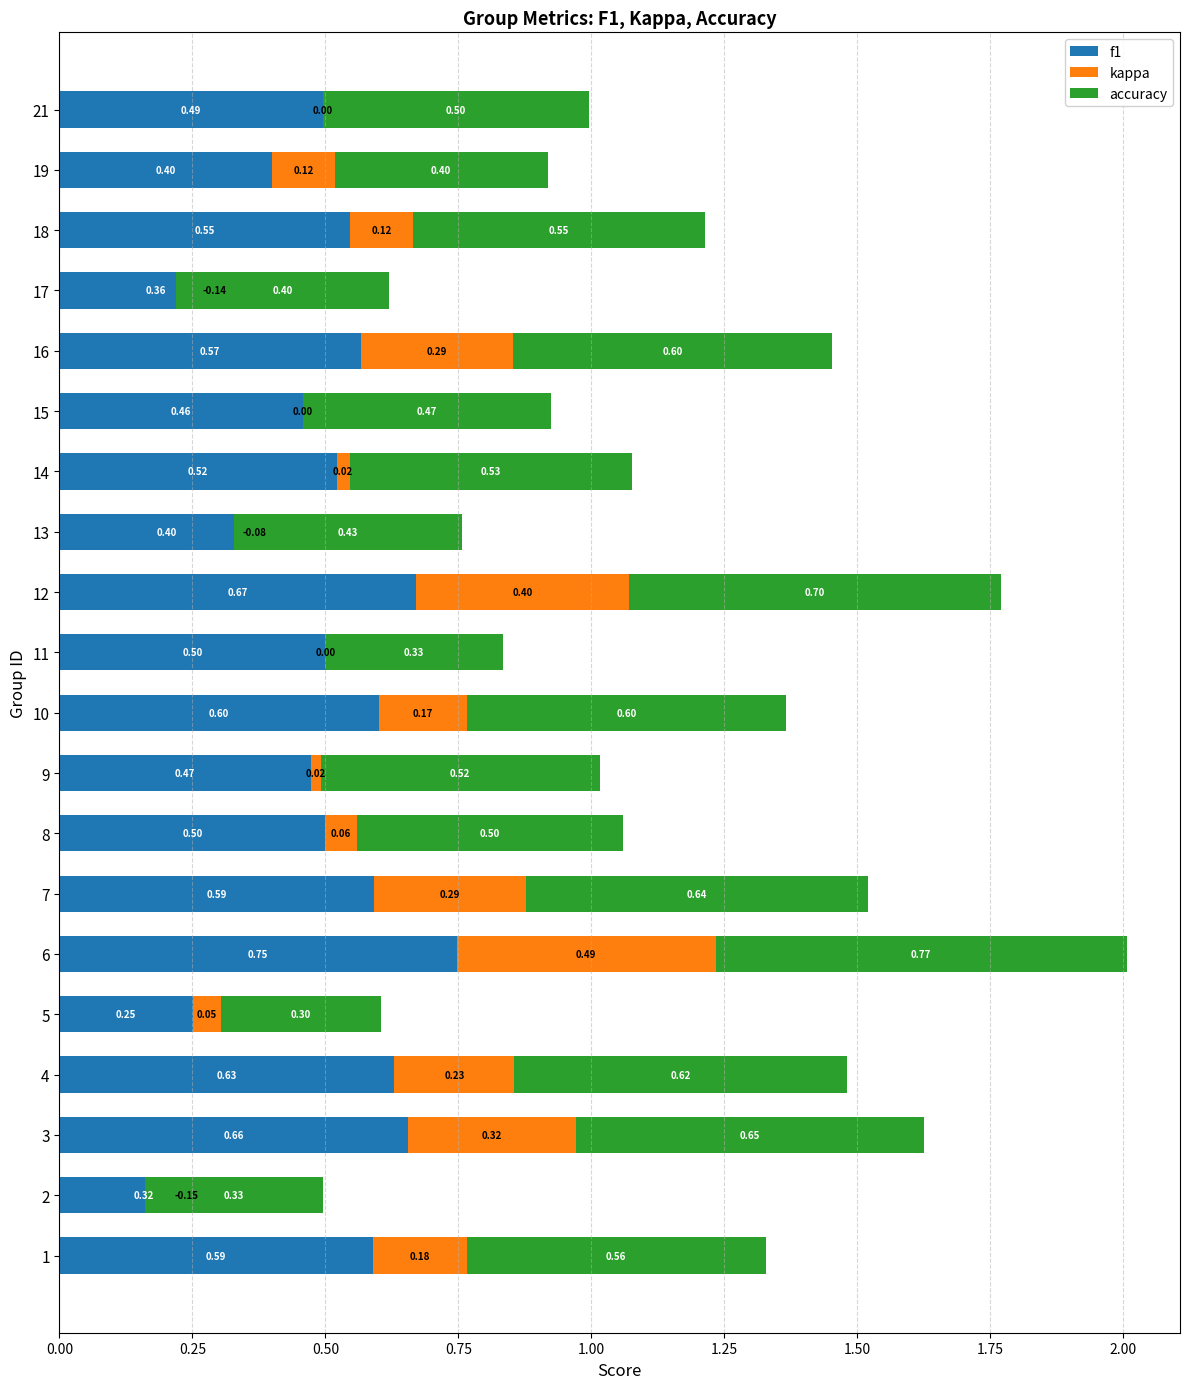

What is the value of the accuracy bar at the 4th from the left?

0.6